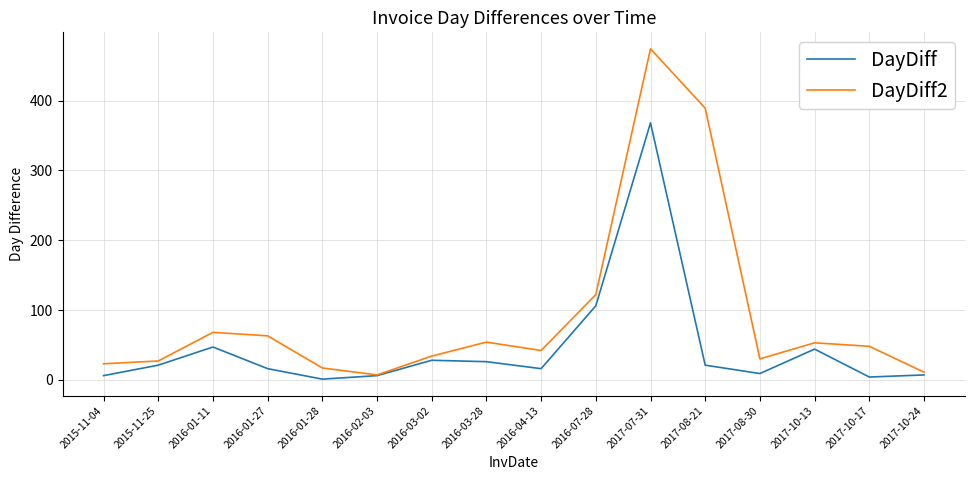

The value of DayDiff at 2017-10-13 is 44. True or false?

True